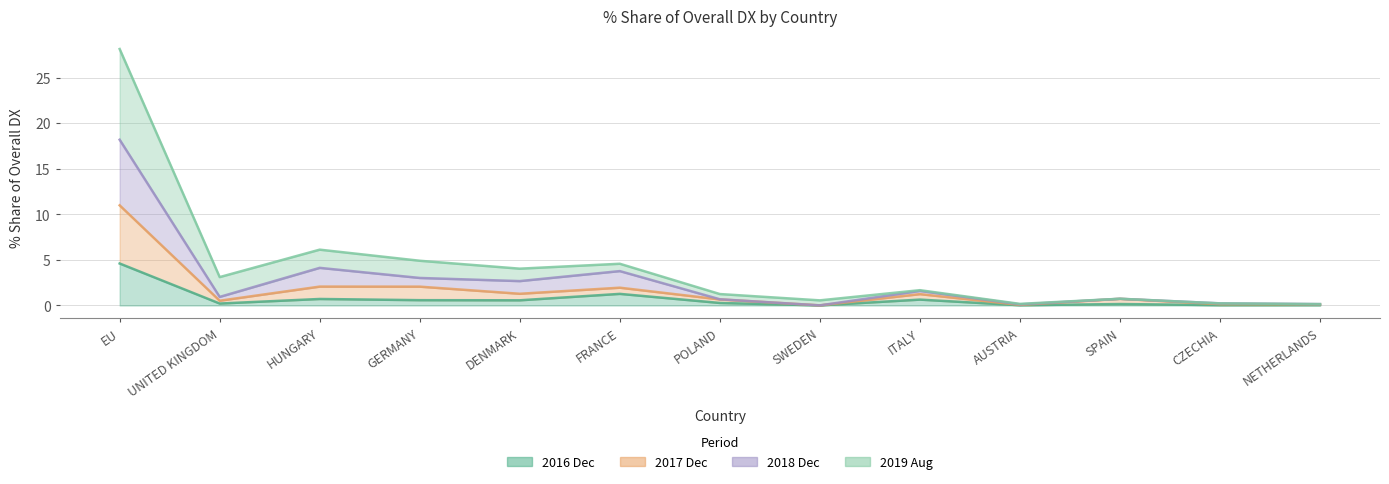

Read the 201712_% Share value at HUNGARY.

2.1